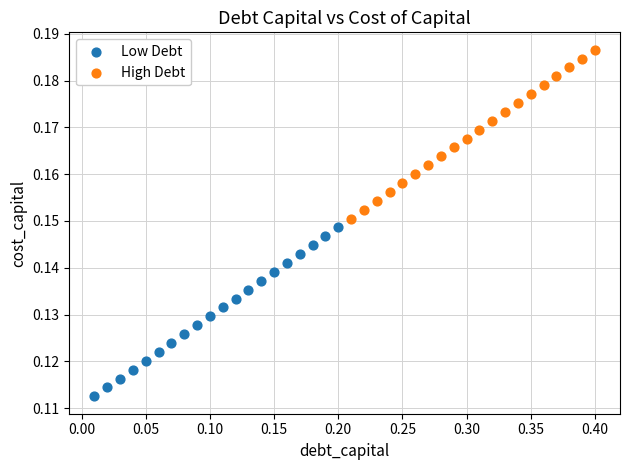

Which series reaches the maximum Y coordinate?

High Debt